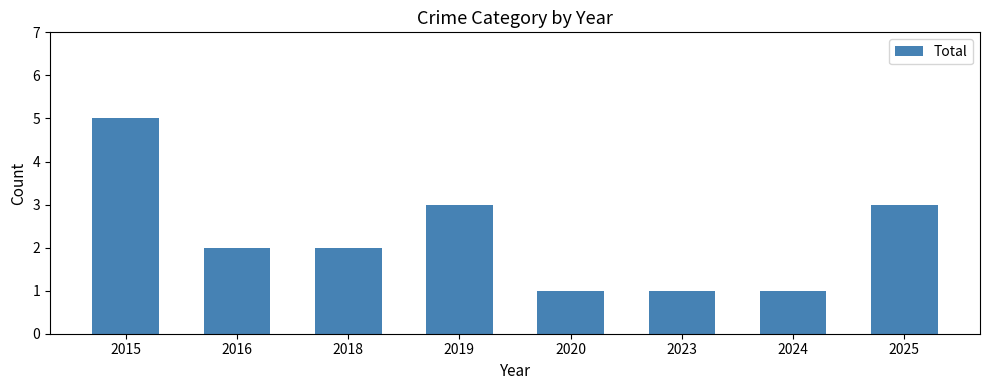

What is the ratio of the value at 2016 to the value at 2019?

0.7